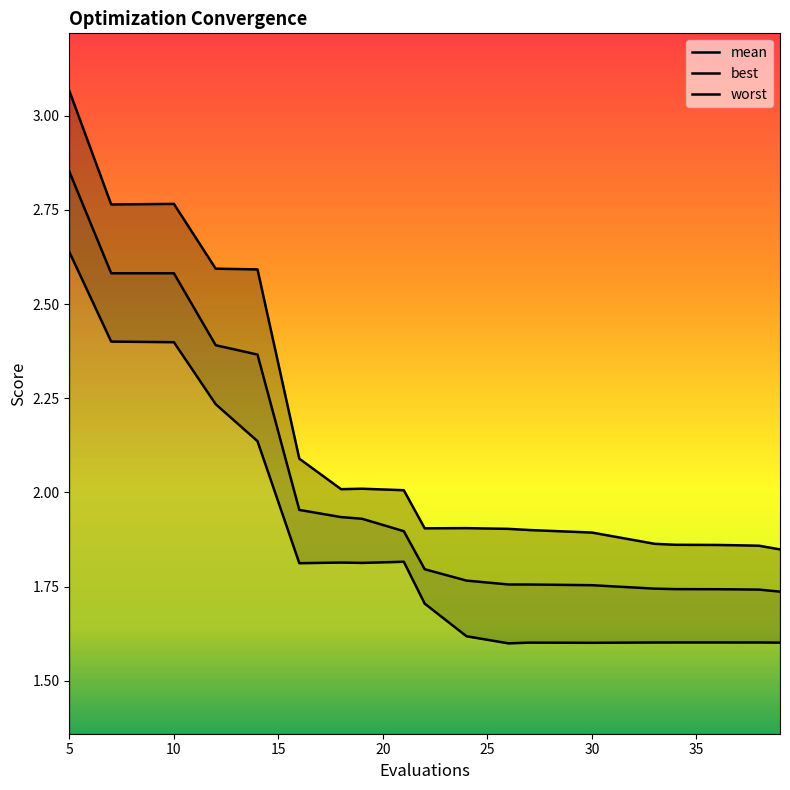

What are all the series names shown in the legend?

mean, best, worst